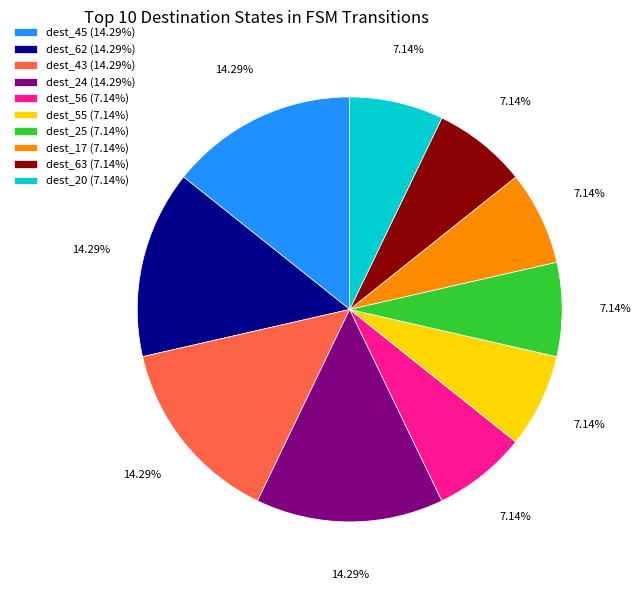

What is the ratio of the value at dest_62 (14.29%) to the value at dest_24 (14.29%)?

1.0